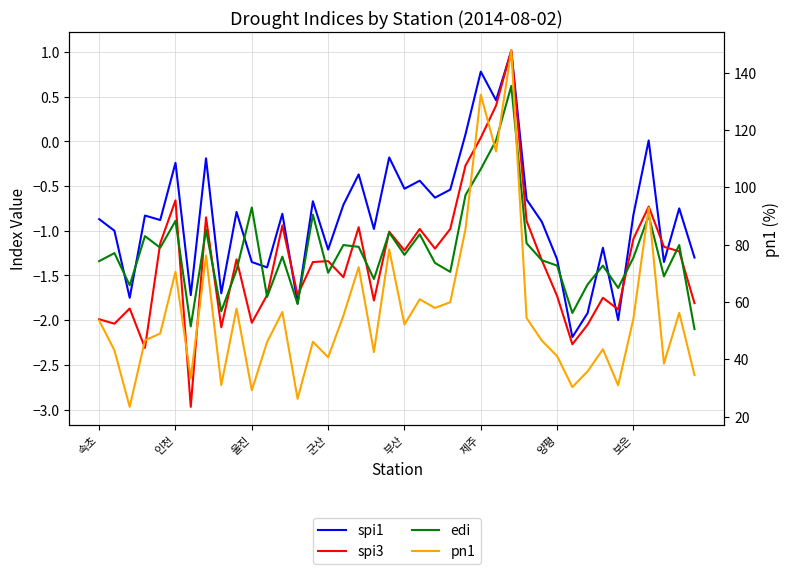

What position from the right is 39?

1